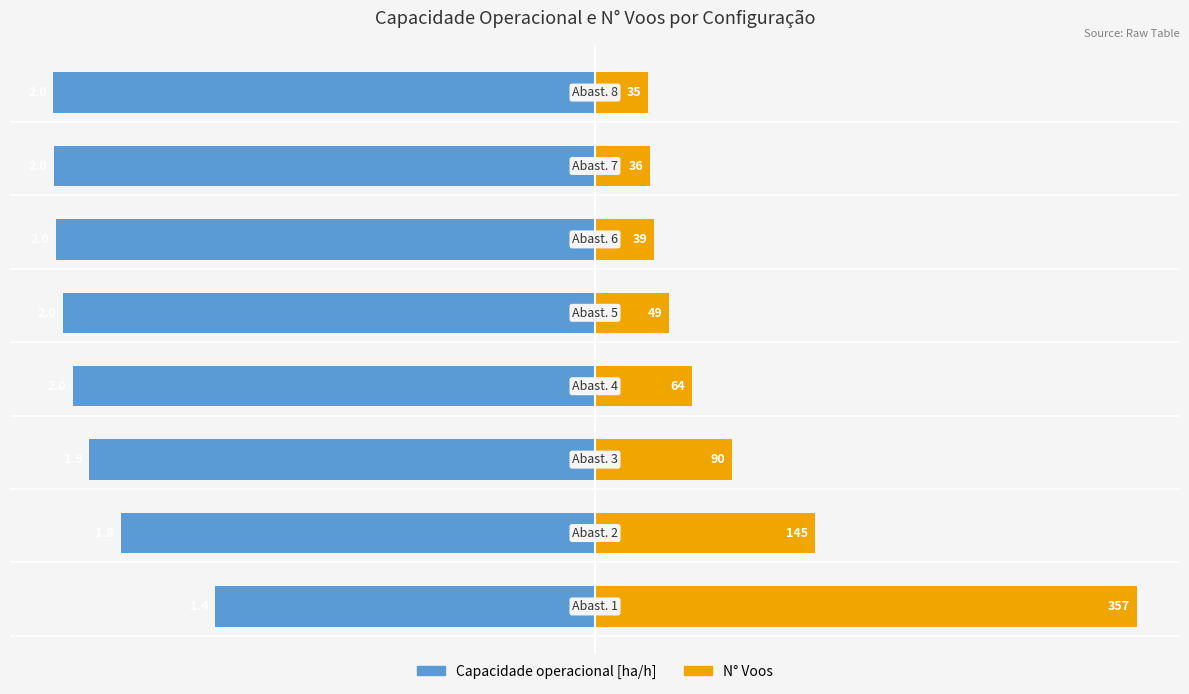

How many bars are there in total?

16